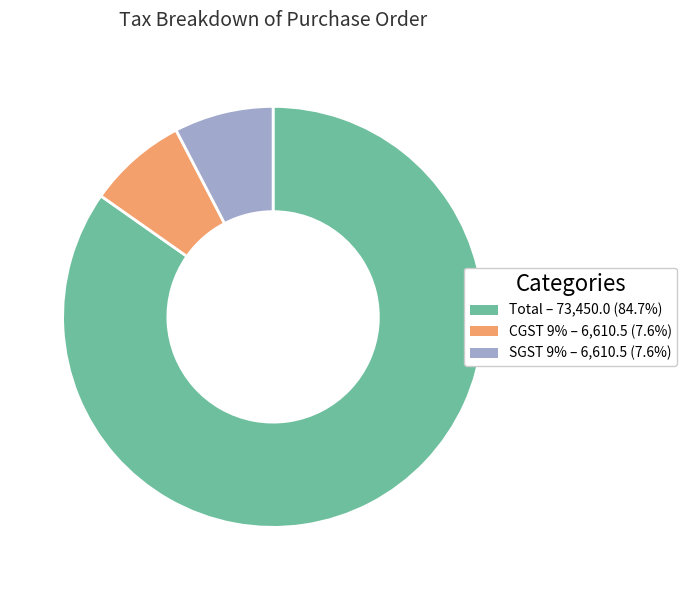

What is the ratio of the value at CGST 9% to the value at Total?

0.1